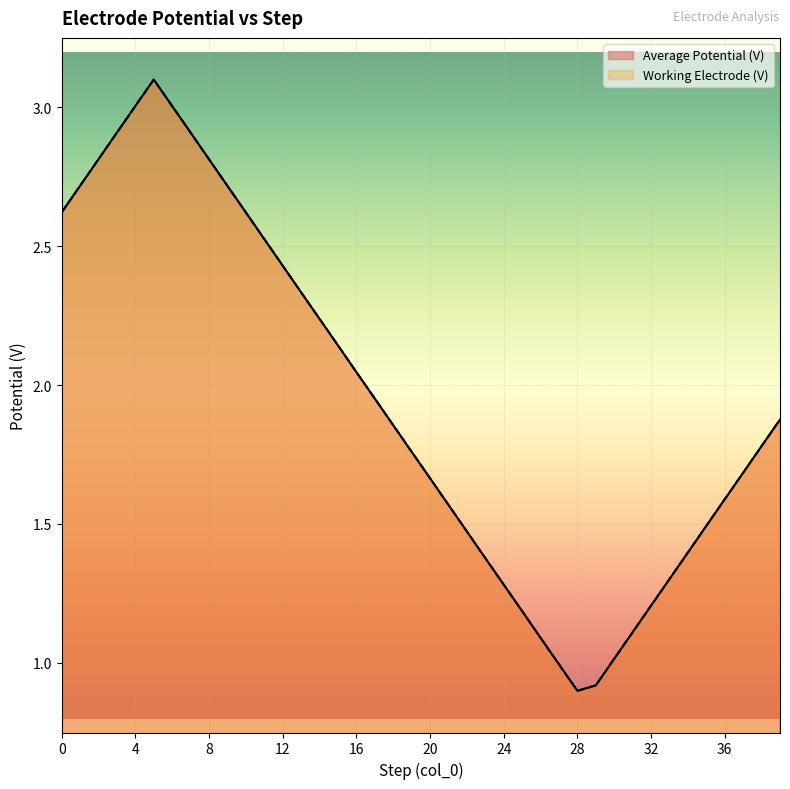

What are all the series names shown in the legend?

Average Potential (V), Working Electrode (V)